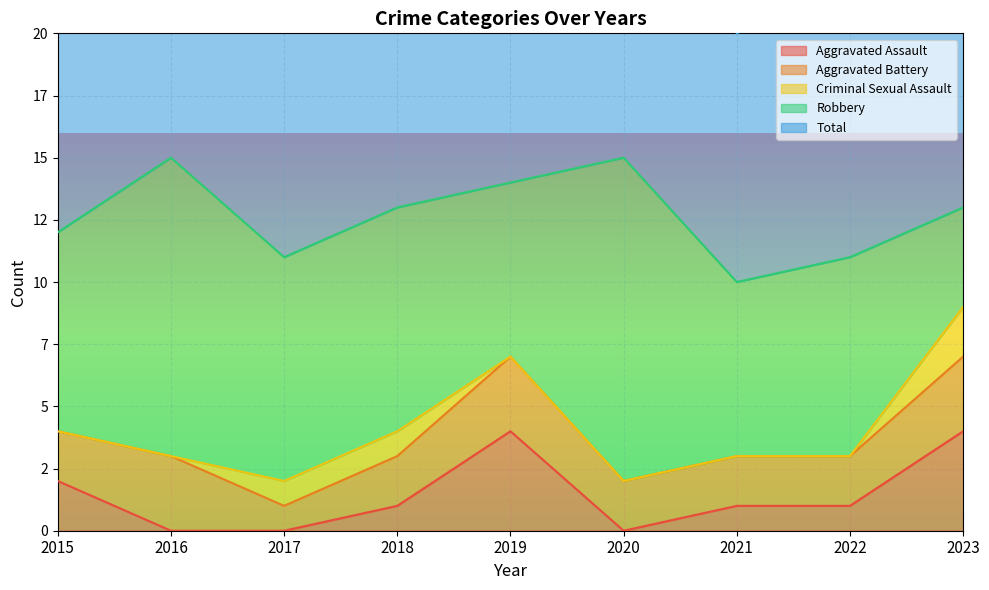

What is the difference between the Aggravated Assault values at 2017 and 2015?

2